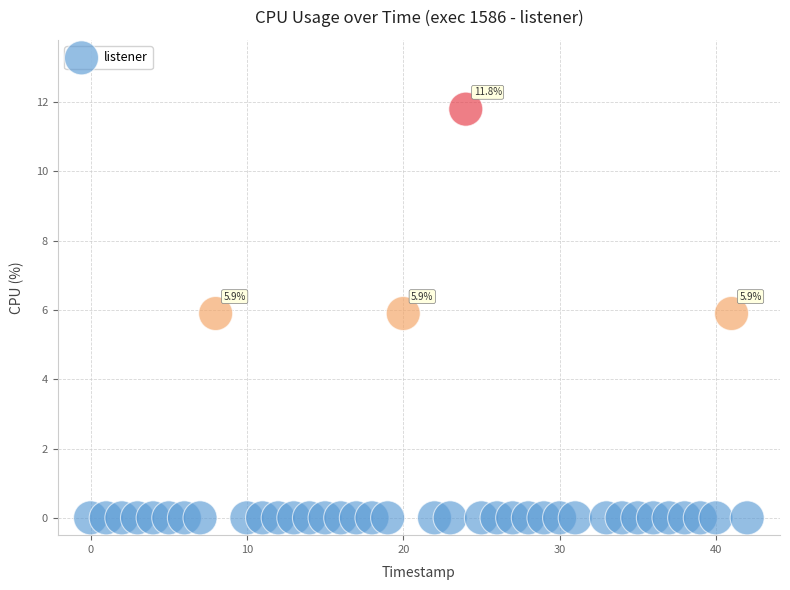

What is the range of Y values (max minus min)?

11.8